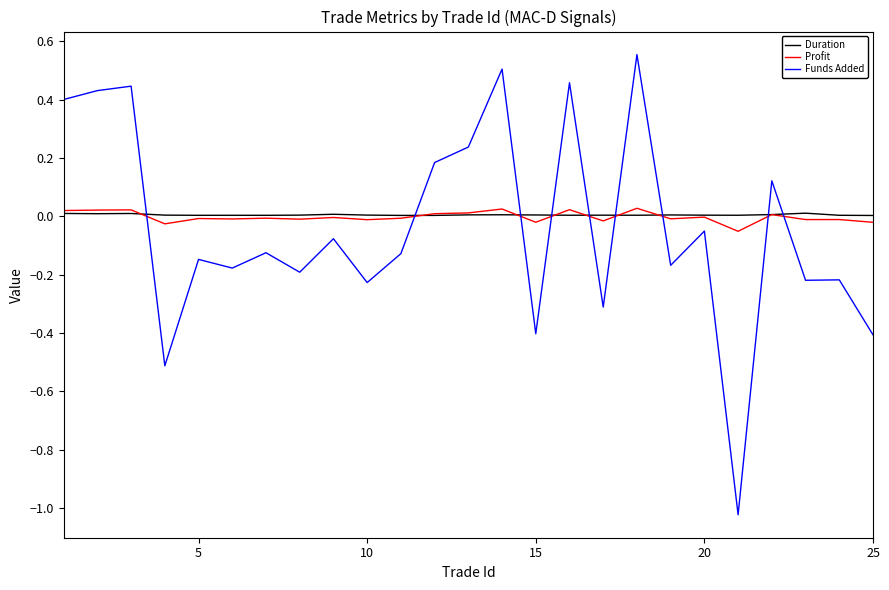

Which series has the widest spread of values?

Funds Added